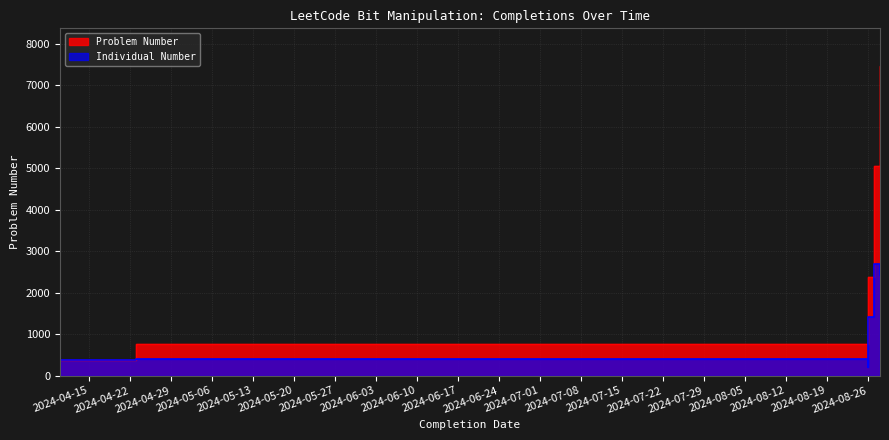

How many lines are shown in the chart?

1